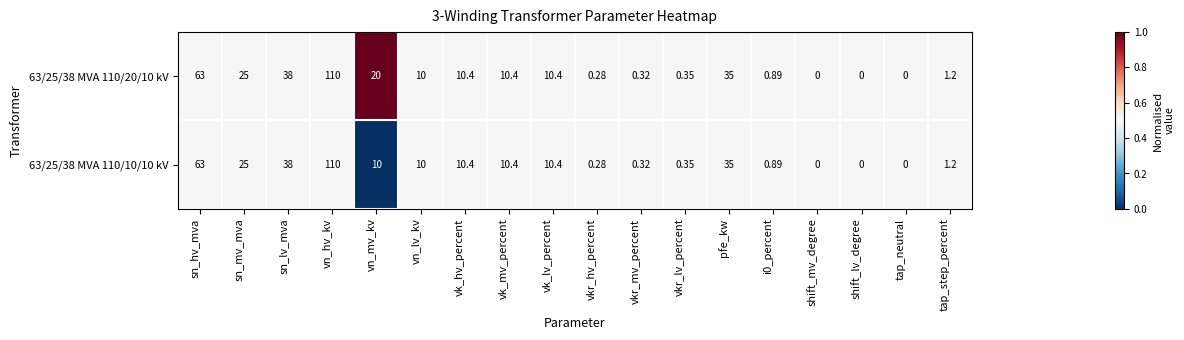

At which category is the sum across all series the highest?

vn_hv_kv